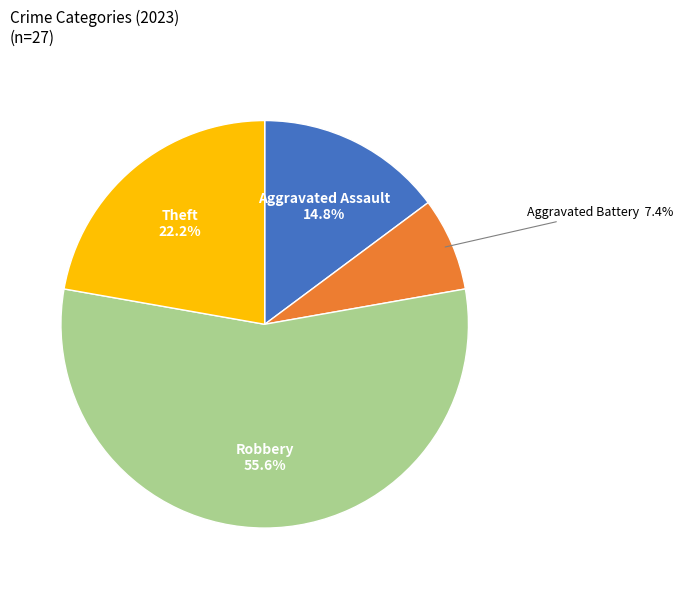

Is there any slice that represents more than half of the pie?

Yes